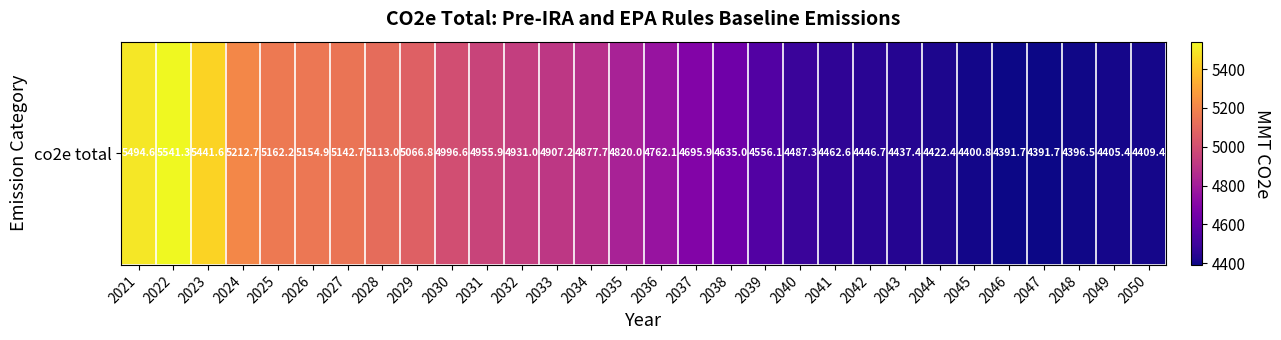

Rank the categories by value from highest to lowest.

2022, 2021, 2023, 2024, 2025, 2026, 2027, 2028, 2029, 2030, 2031, 2032, 2033, 2034, 2035, 2036, 2037, 2038, 2039, 2040, 2041, 2042, 2043, 2044, 2050, 2049, 2045, 2048, 2046, 2047